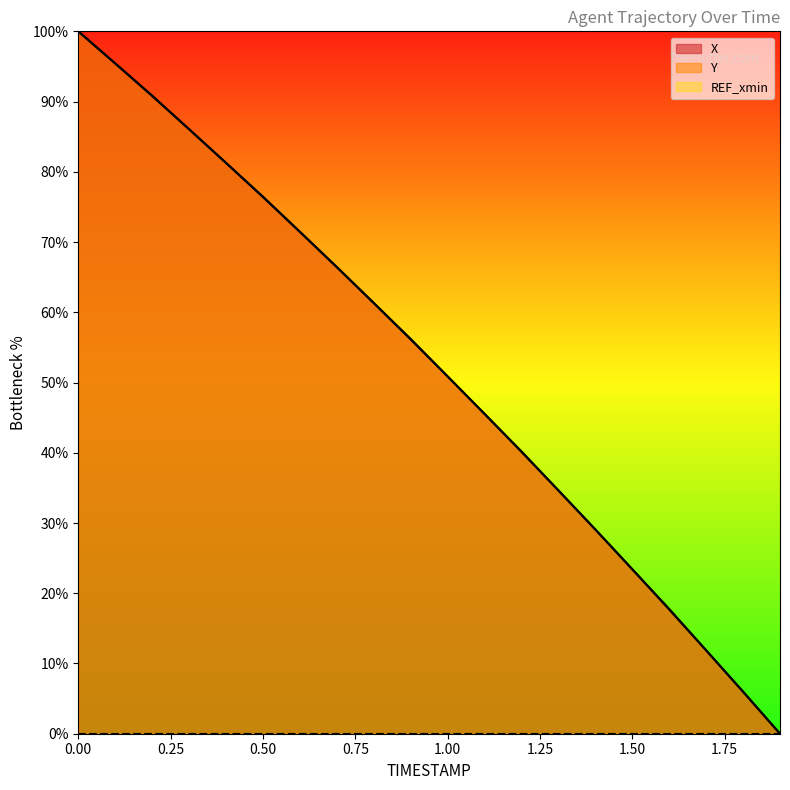

How many data points in Y are above 56?

10